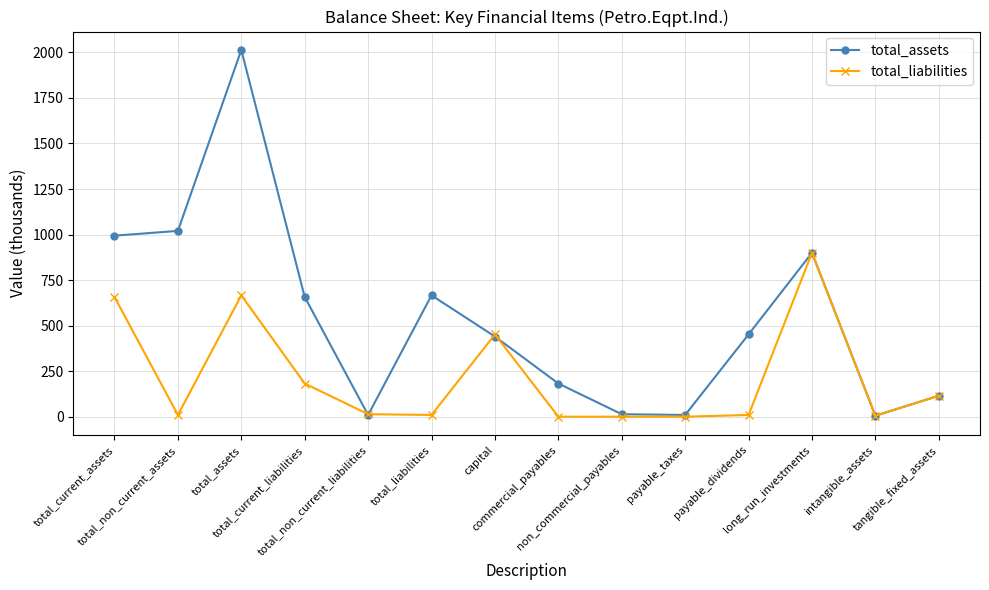

How many data points does each series have?

14